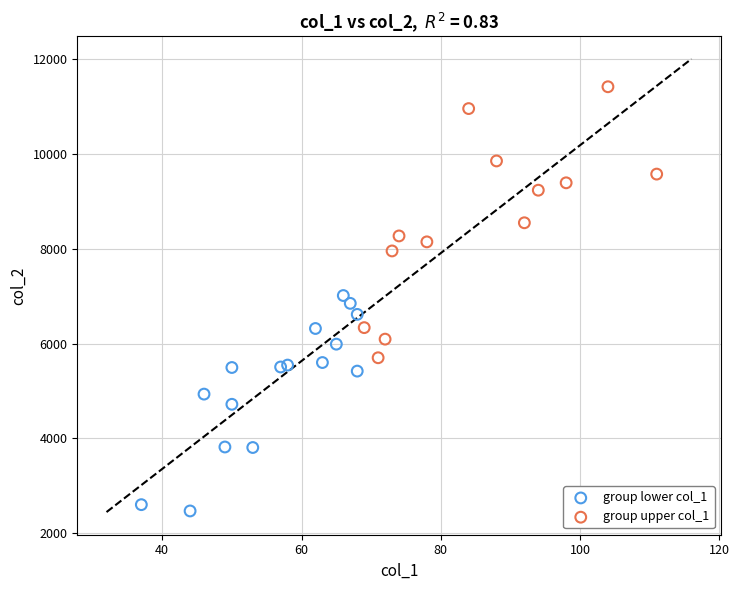

Which series has the widest spread of Y values?

group upper col_1